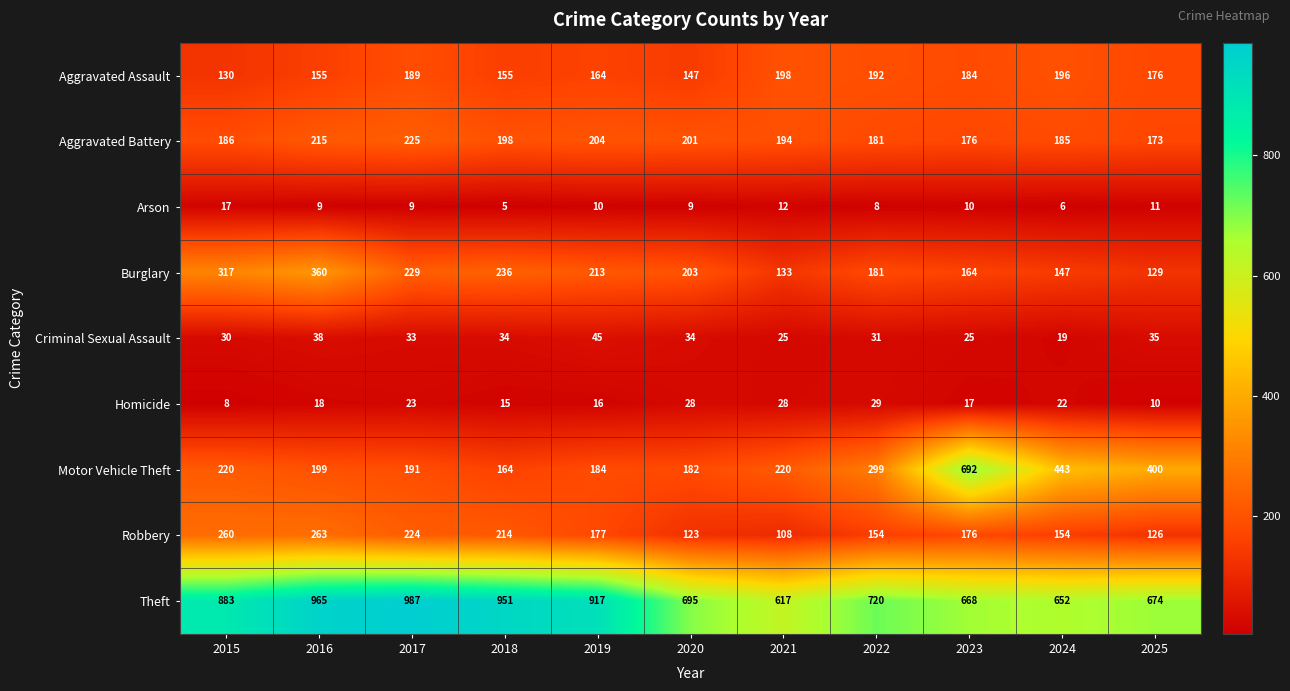

At which category is the sum across all series the highest?

2016